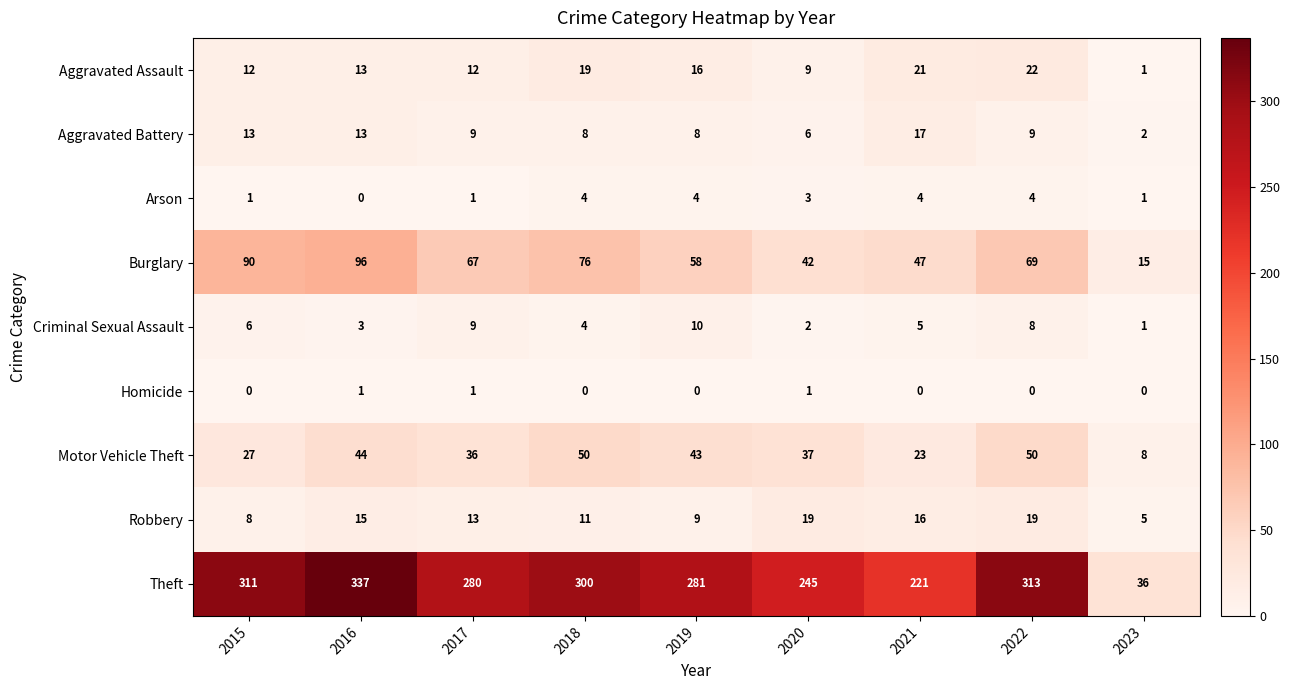

List the labels in order of Burglary value, largest first.

2016, 2015, 2018, 2022, 2017, 2019, 2021, 2020, 2023